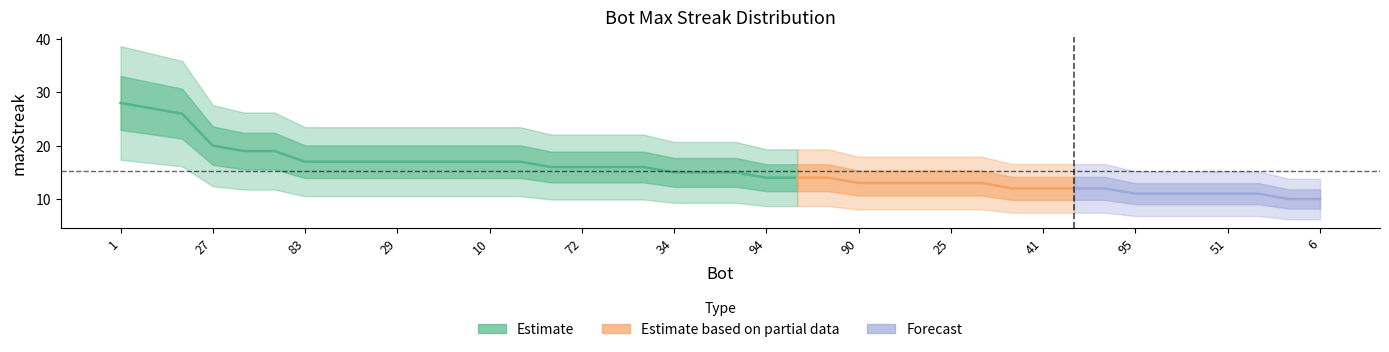

Is it true that the value at 1 is 39?

False